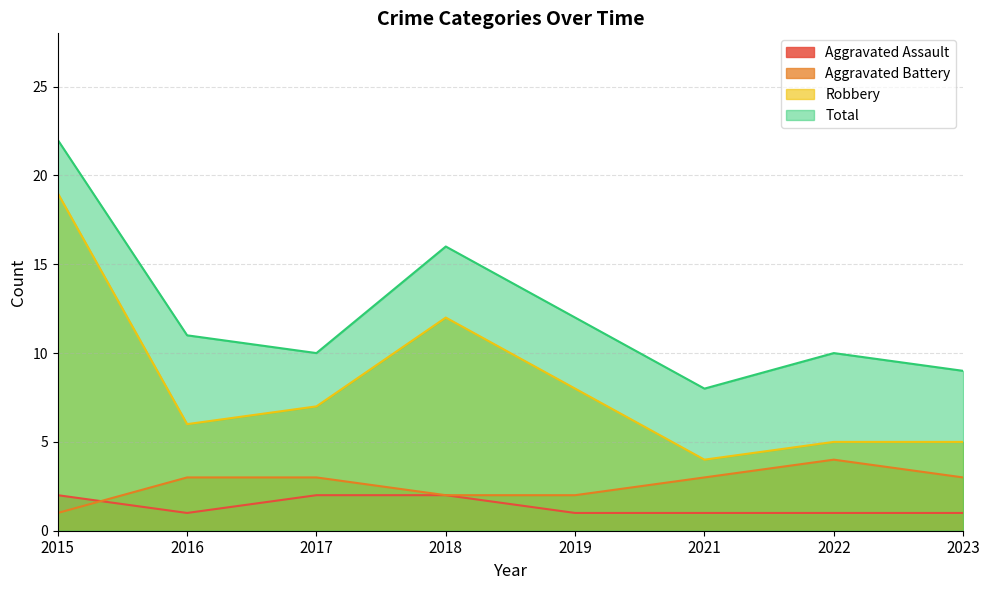

Is the value of Total at 2019 greater than the value of Aggravated Battery at 2016?

Yes